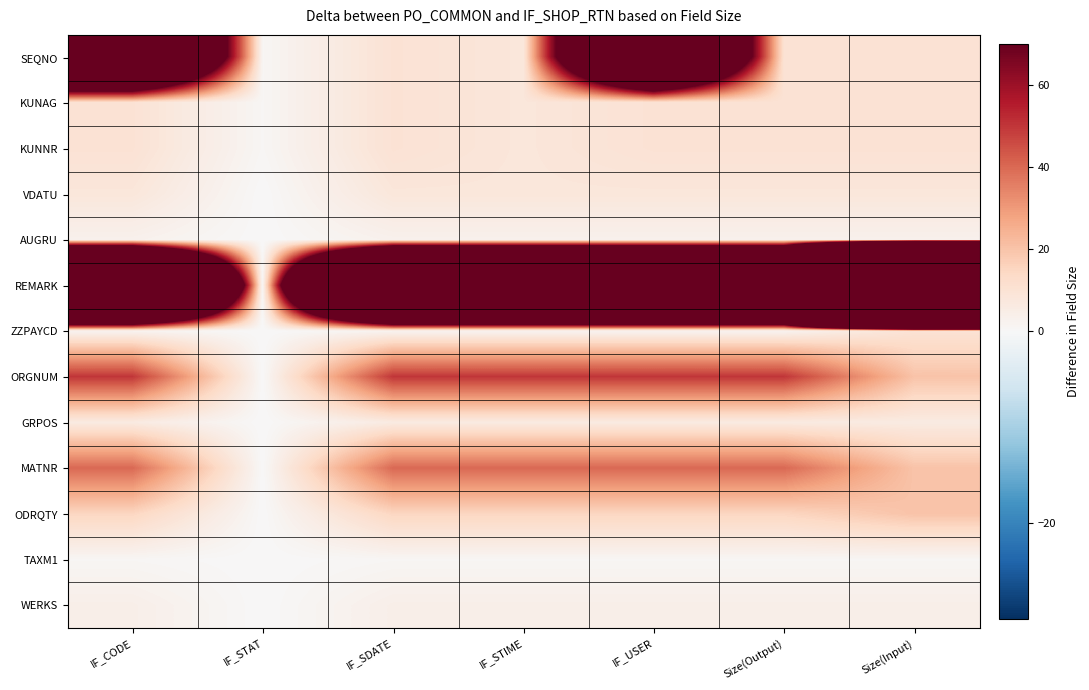

Which series has the largest total across all categories?

REMARK